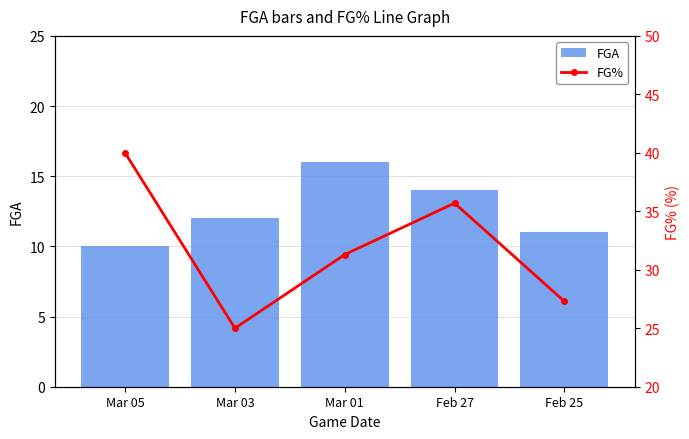

What is the spread (max minus min) of values at Mar 05?

30.0